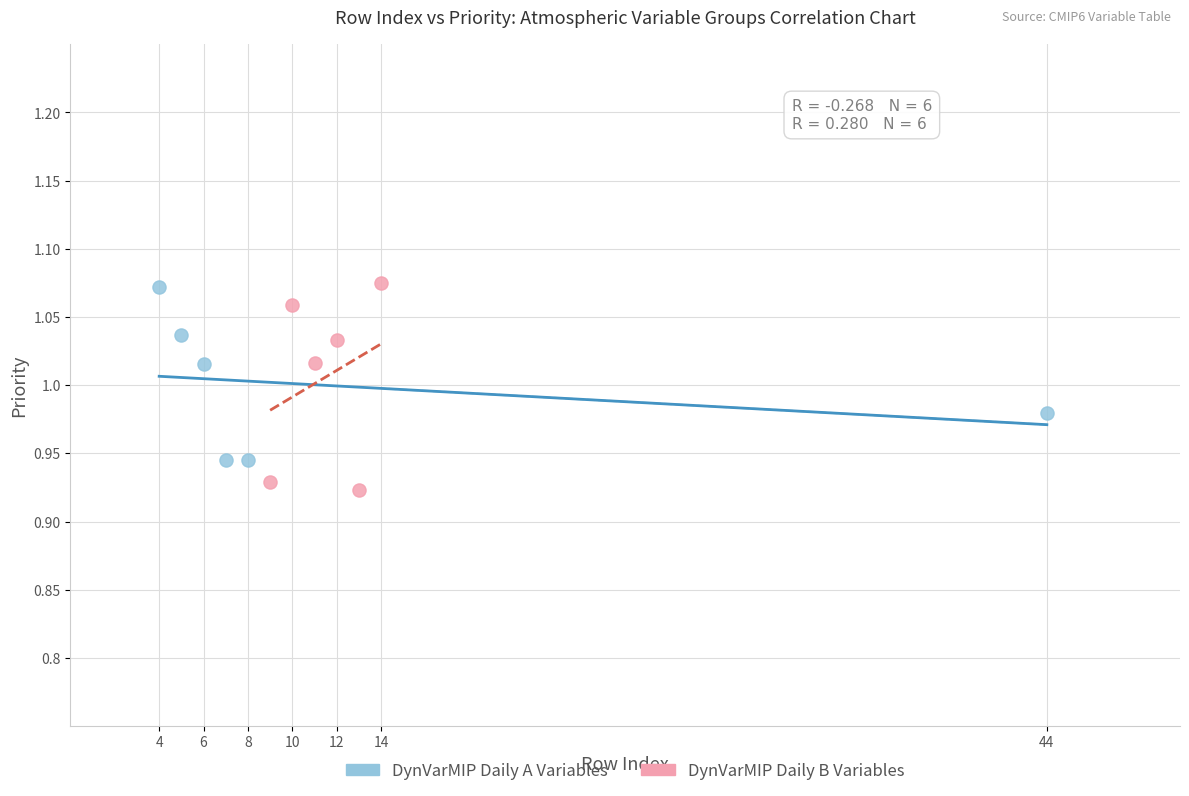

Which series reaches the minimum Y coordinate?

DynVarMIP Daily B Variables